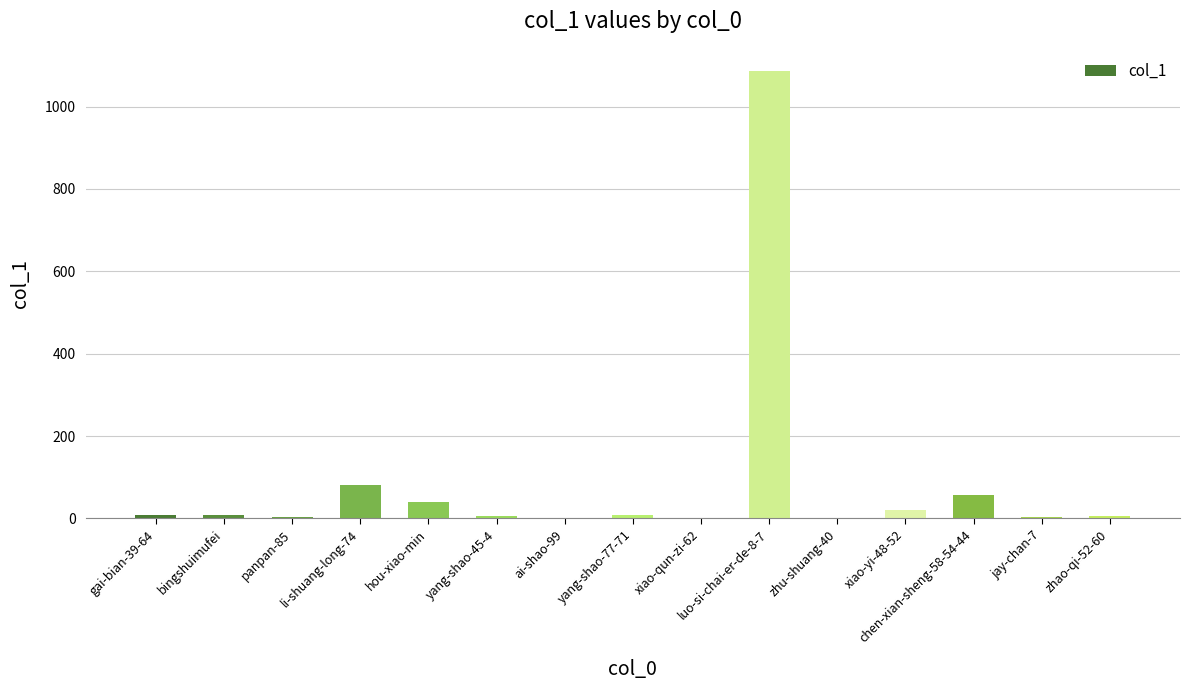

Which has a higher value, yang-shao-45-4 or hou-xiao-min?

hou-xiao-min